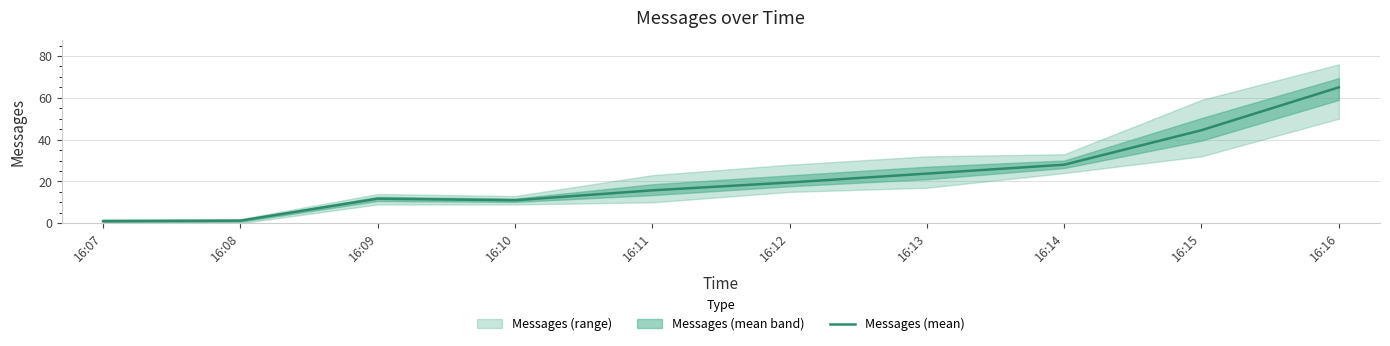

How many lines are shown in the chart?

1